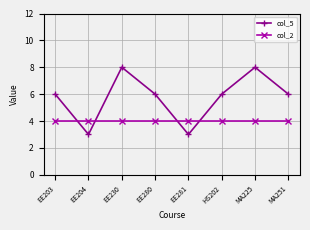

Reading left to right, what are all the values shown in this chart?

col_5: EE203=6	EE204=3	EE230=8	EE280=6	EE281=3	HS202=6	MA225=8	MA251=6
col_2: EE203=4	EE204=4	EE230=4	EE280=4	EE281=4	HS202=4	MA225=4	MA251=4